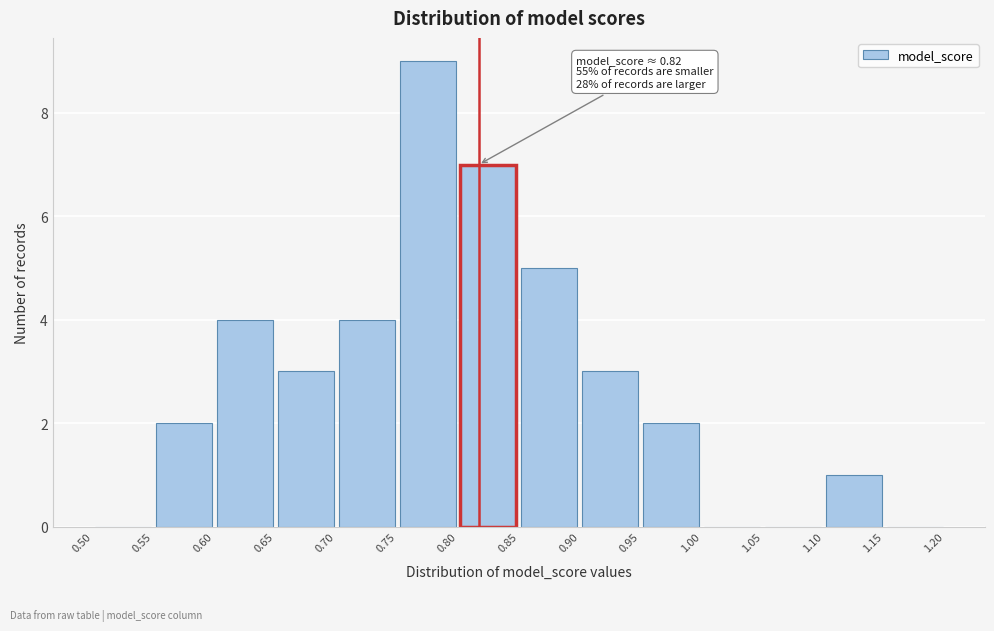

Which range on the x-axis has the tallest bar?

0.75 to 0.80